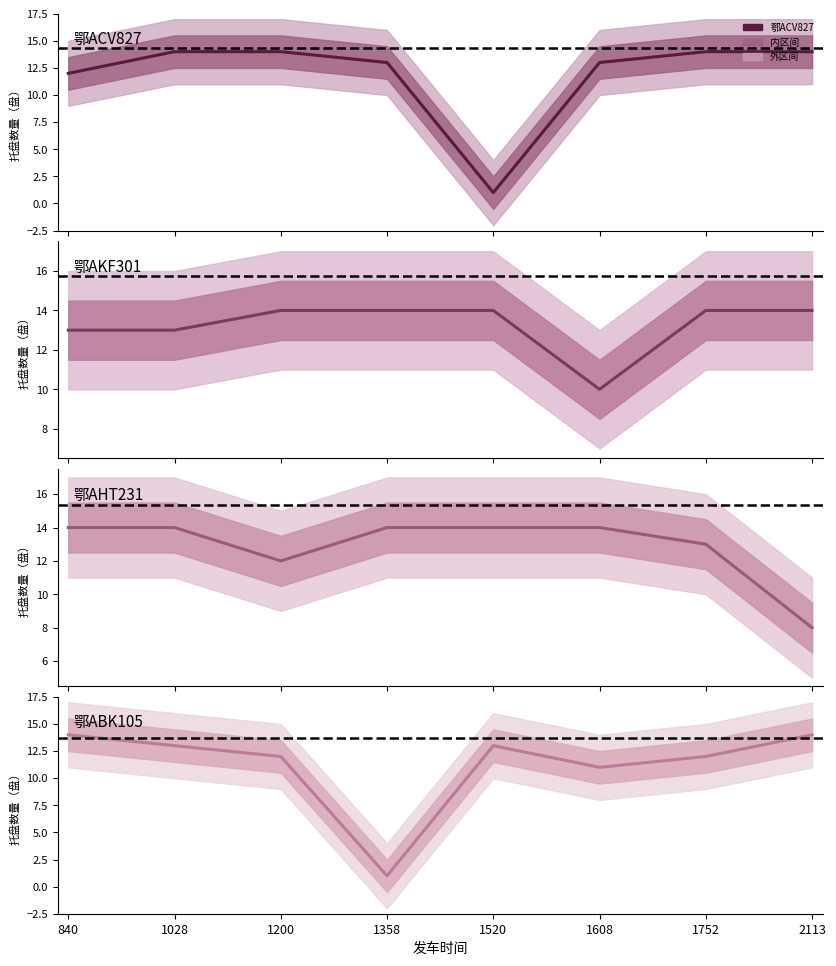

What is the difference between the maximum and minimum values in the 鄂ACV827 series?

13